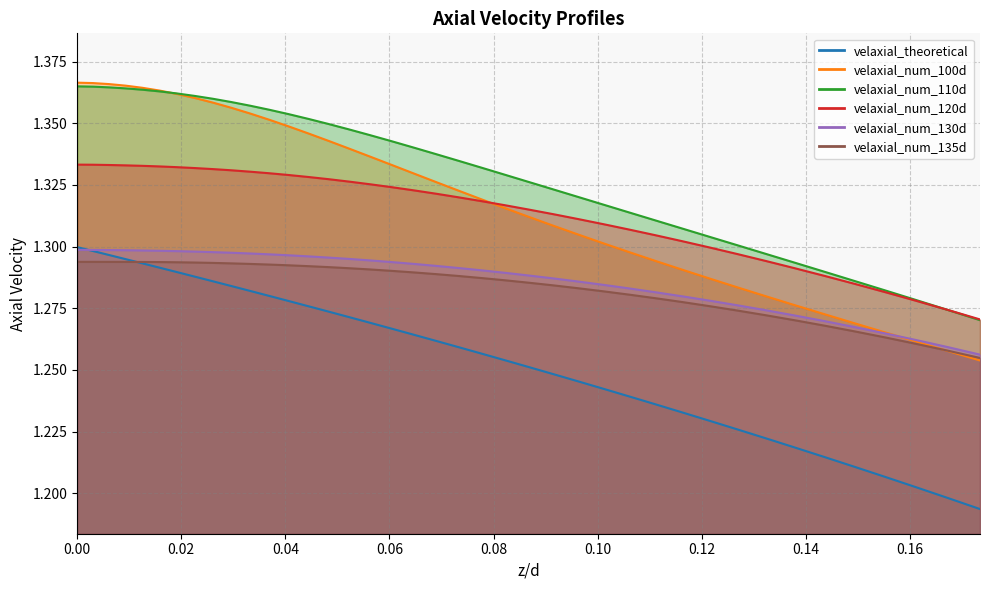

The value of velaxial_num_130d at 14 is 0.3. True or false?

False